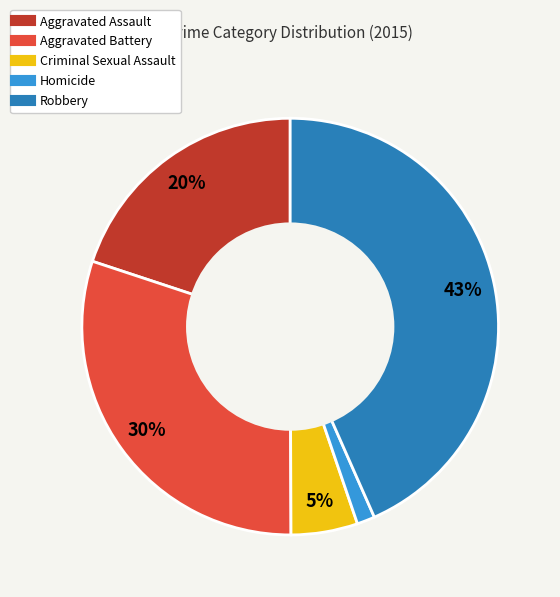

The Homicide slice represents 1% of the pie. True or false?

True